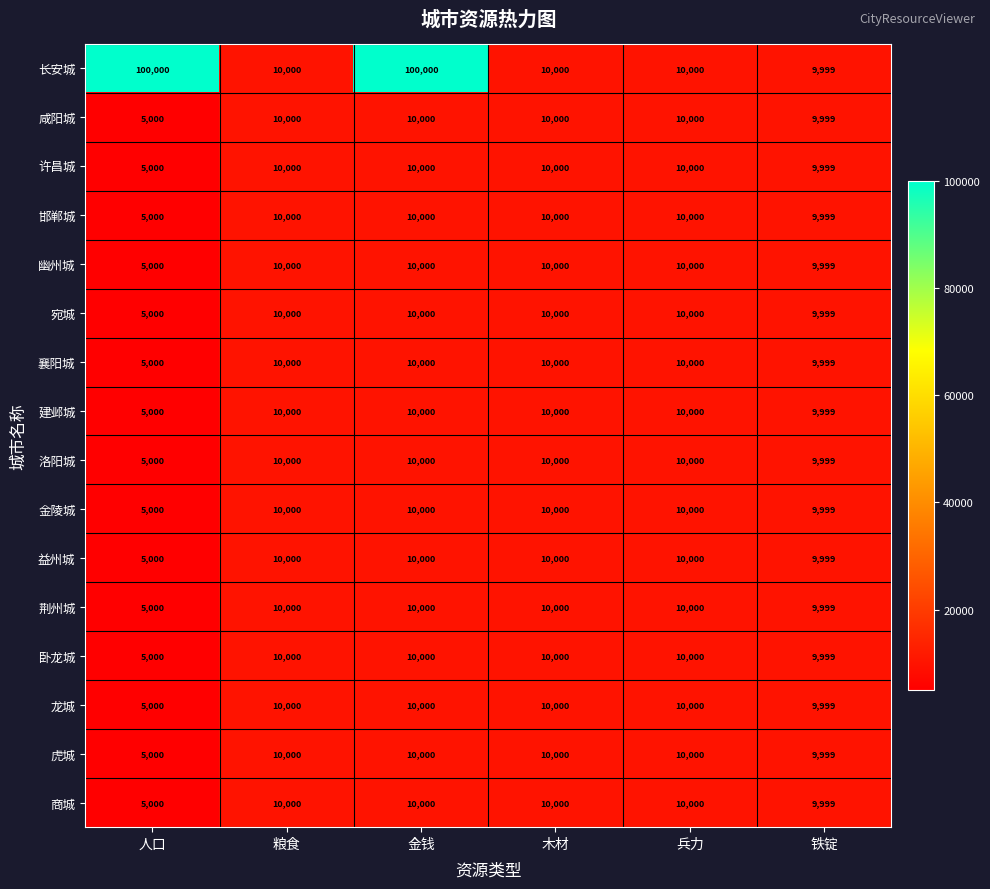

What is the sum of all 咸阳城 values?

54999